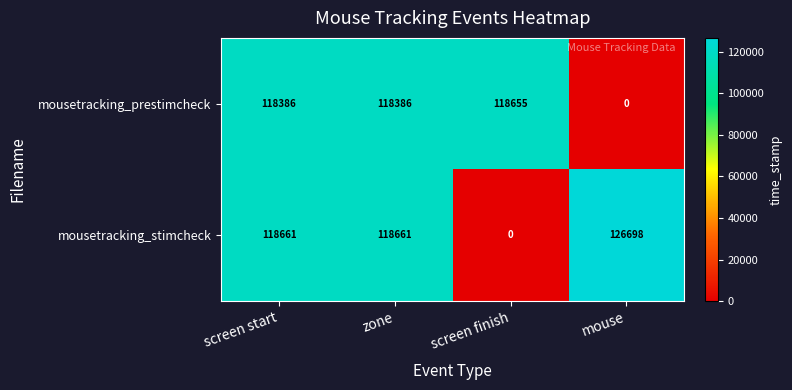

What is the approximate value of mousetracking_stimcheck at zone, to the nearest 50?

118650